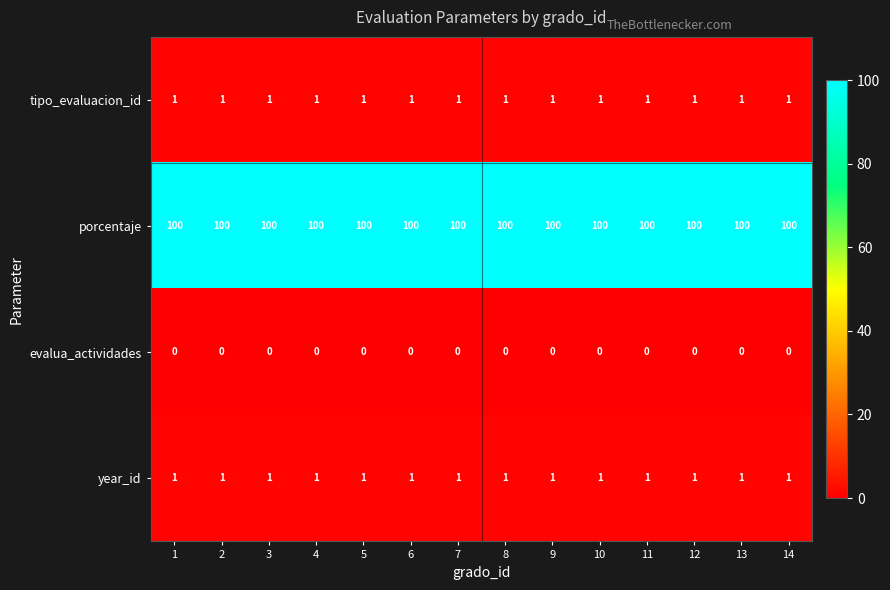

What is the difference between the highest and lowest values at 12?

100